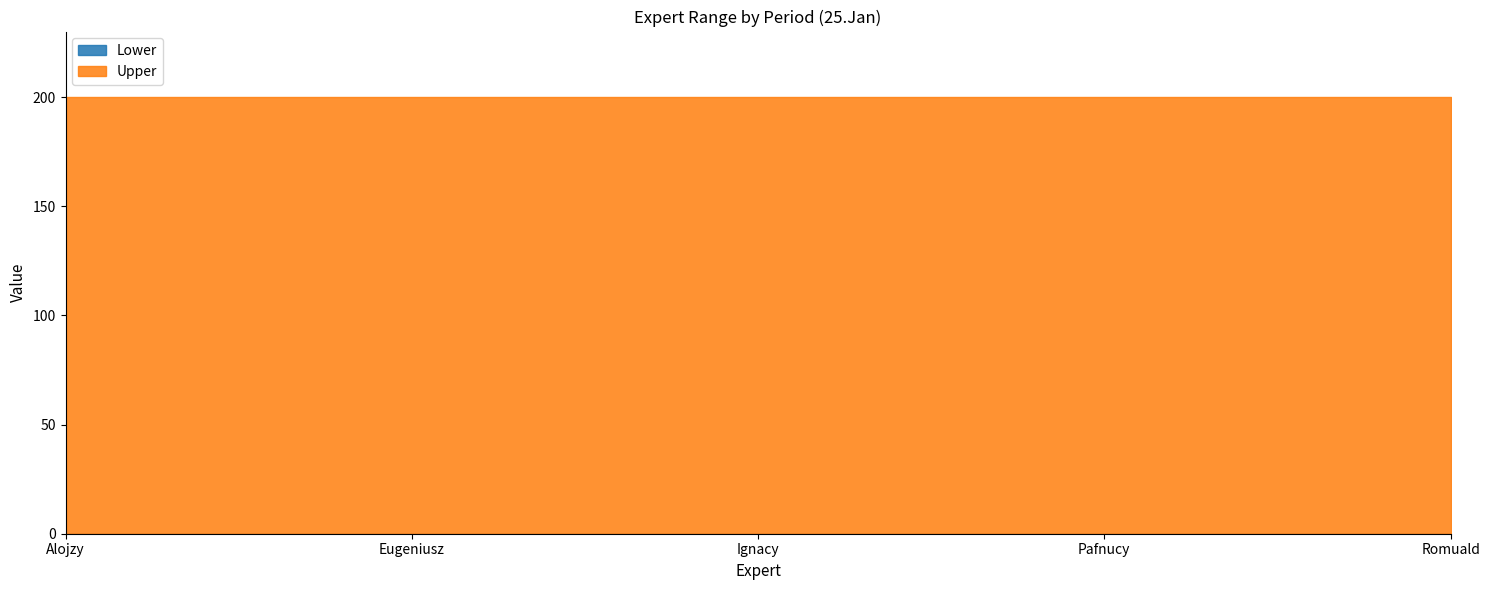

Reading left to right, transcribe all the data shown in this chart.

Lower: Alojzy=0	Eugeniusz=0	Ignacy=0	Pafnucy=0	Romuald=0
Upper: Alojzy=200	Eugeniusz=200	Ignacy=200	Pafnucy=200	Romuald=200